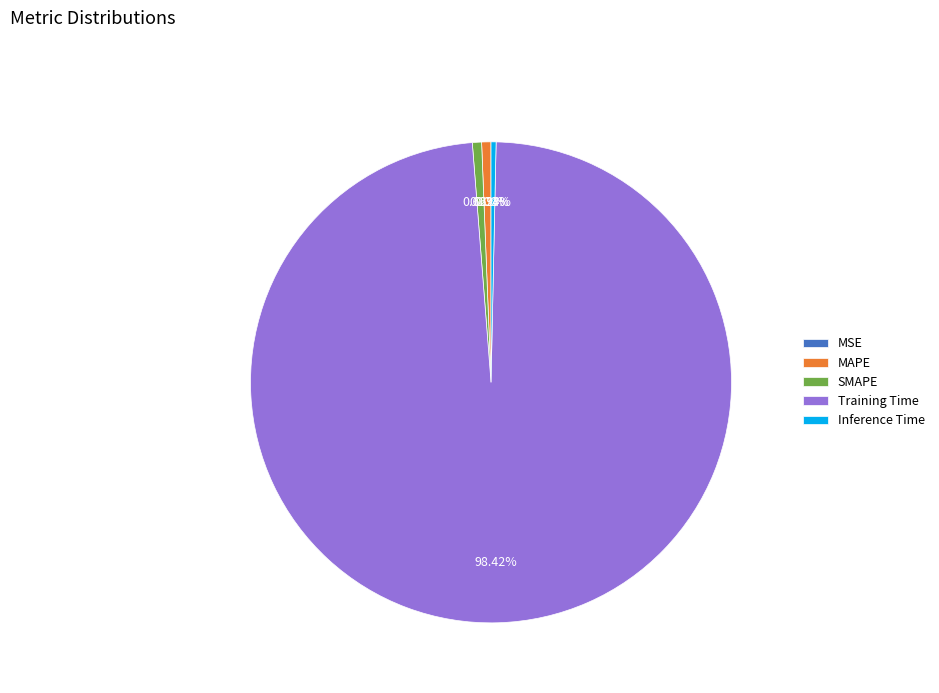

What is the largest slice in the pie chart?

Training Time